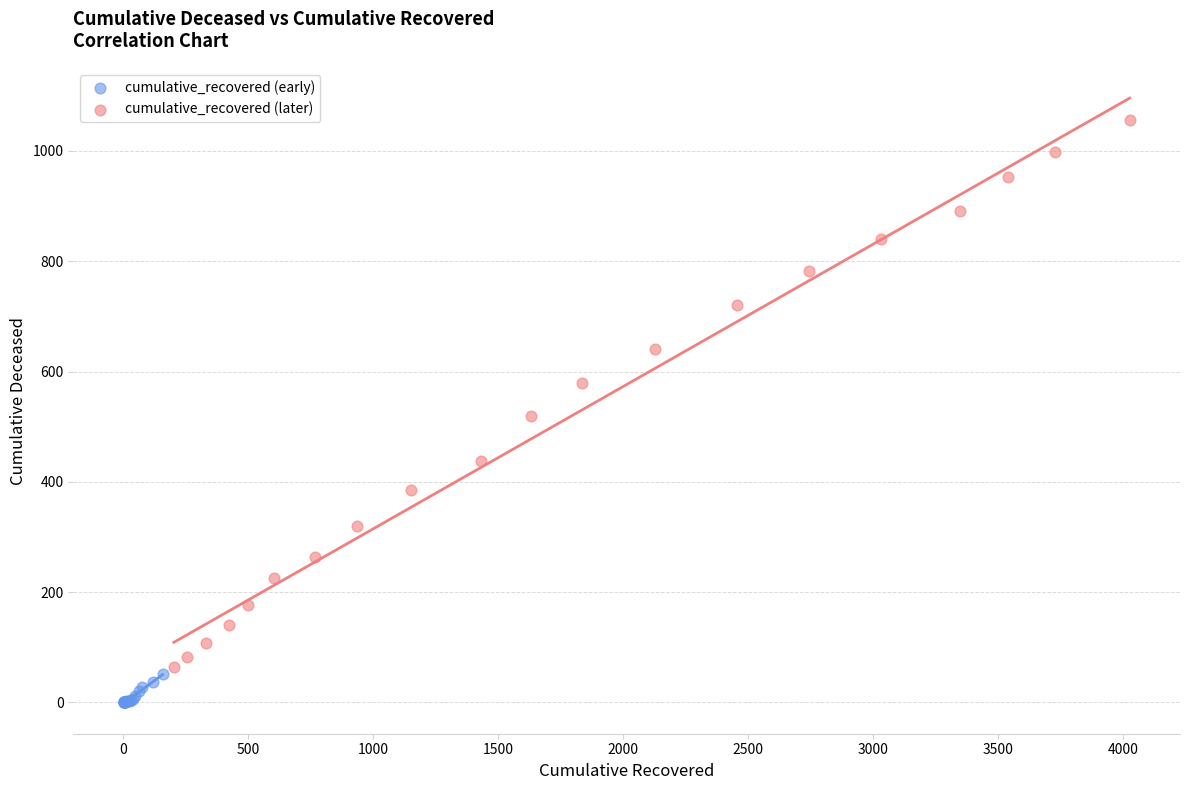

What are all the series names shown in the legend?

cumulative_recovered (early), cumulative_recovered (later)